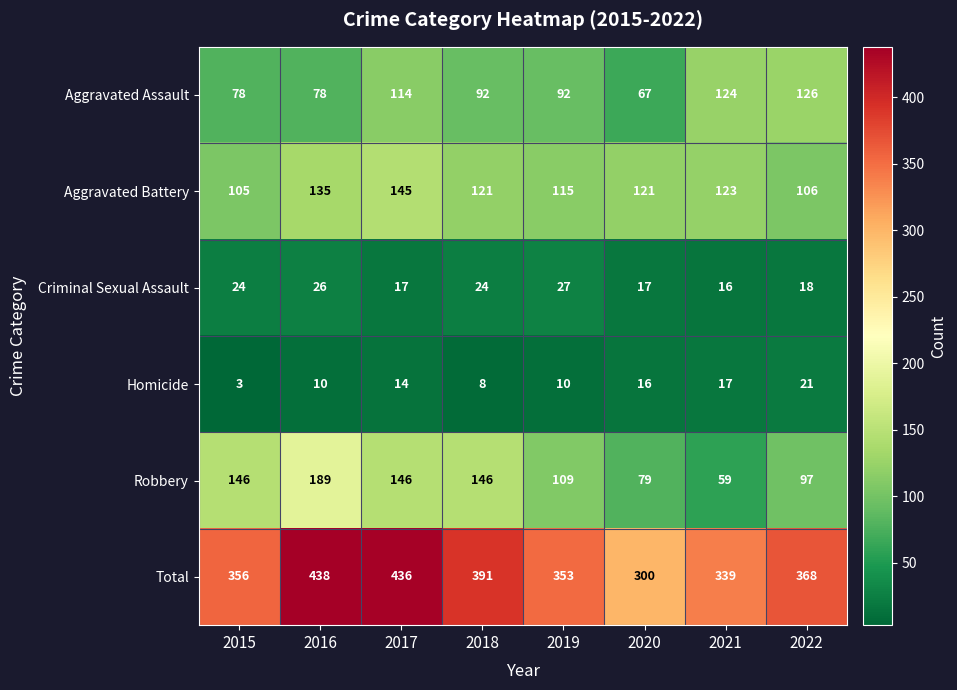

How many distinct data groups are displayed?

6